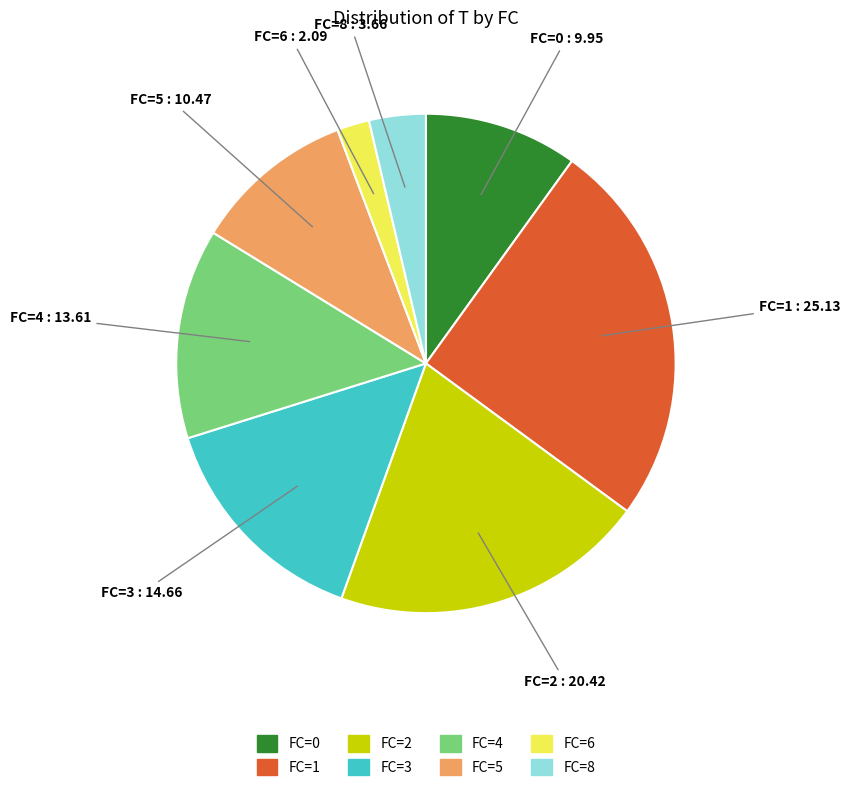

How many segments does this pie chart have?

8